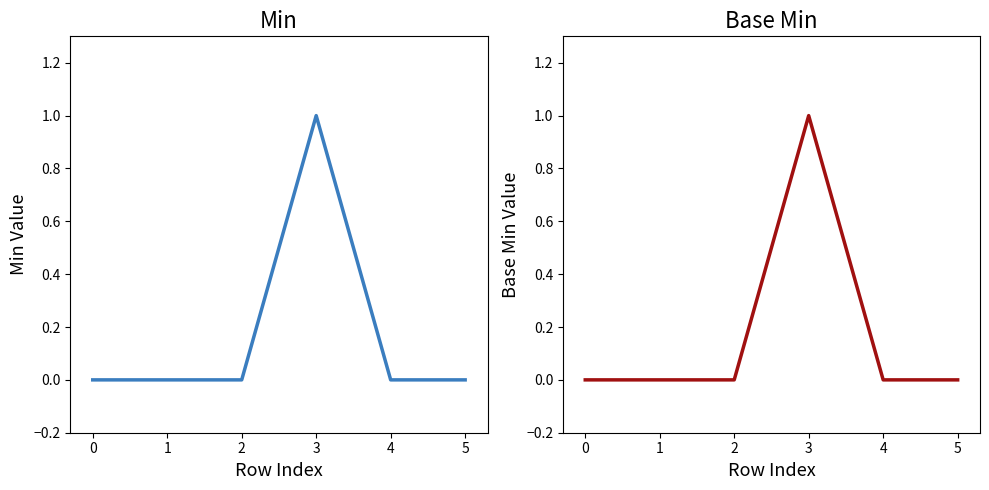

Reading left to right, extract all data points from this chart.

Min: 0	0	0	1	0	0
Base Min: 0	0	0	1	0	0